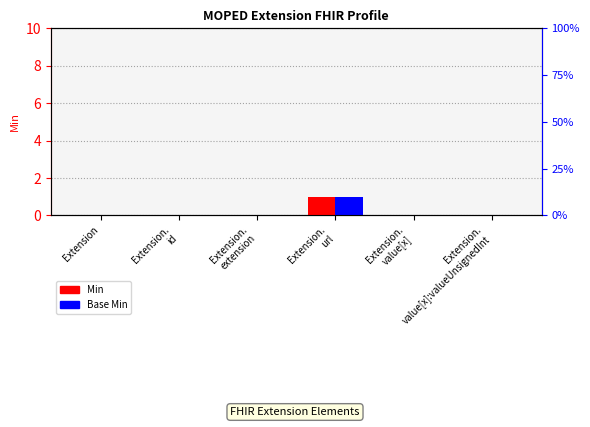

Count the number of categories in the chart.

6